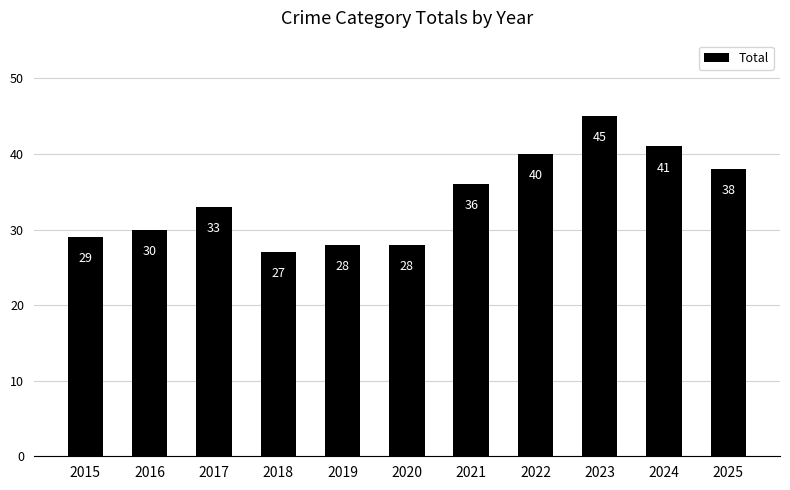

The chart shows a value of 45 at 2023. True or false?

True